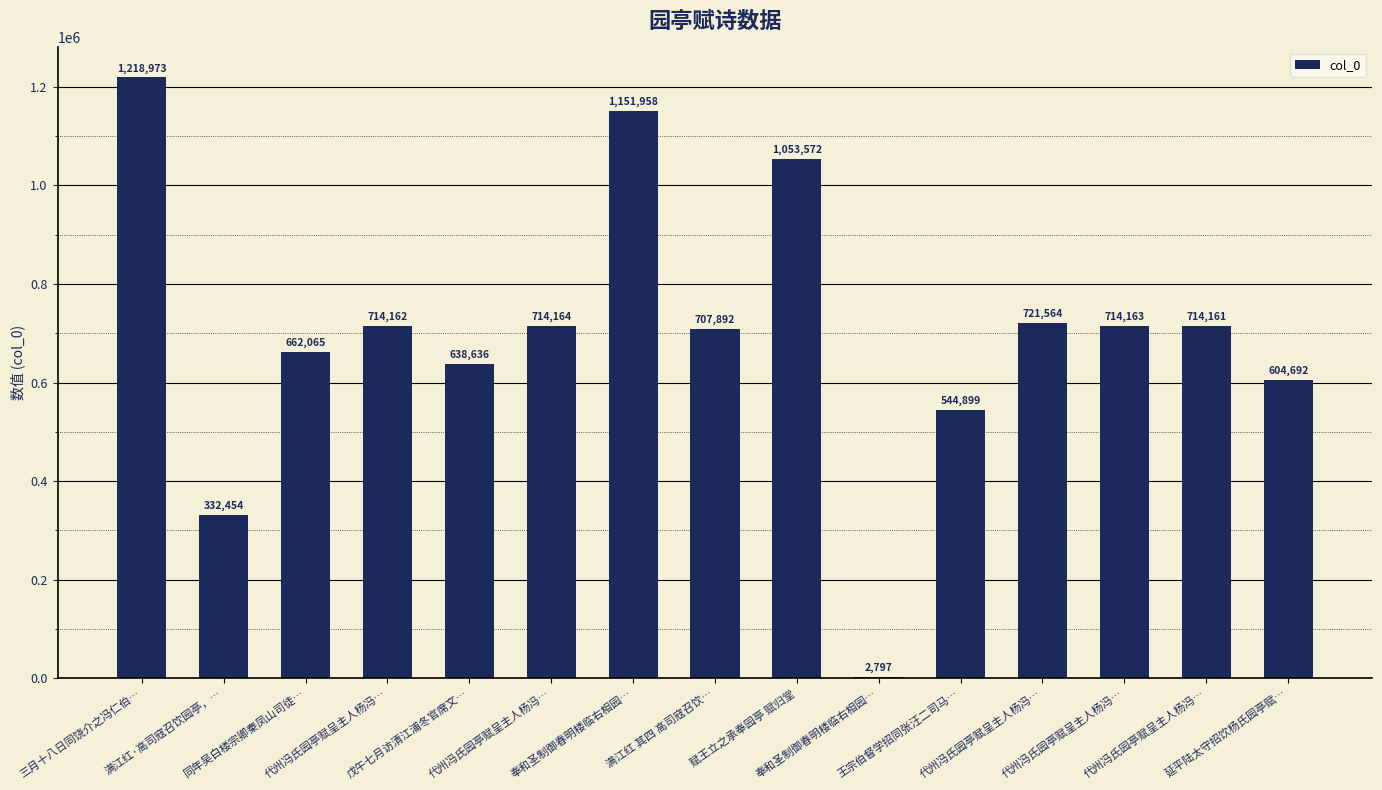

Reading right to left, what are all the values shown in this chart?

604692	714161	714163	721564	544899	2797	1053572	707892	1151958	714164	638636	714162	662065	332454	1218973